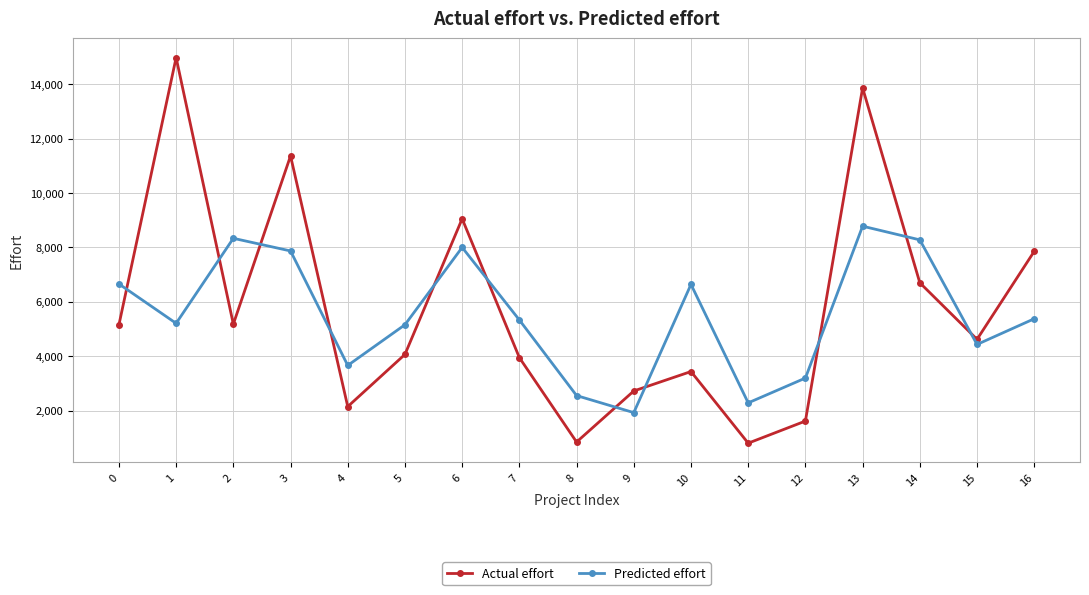

Where is the first local minimum for Actual effort?

2